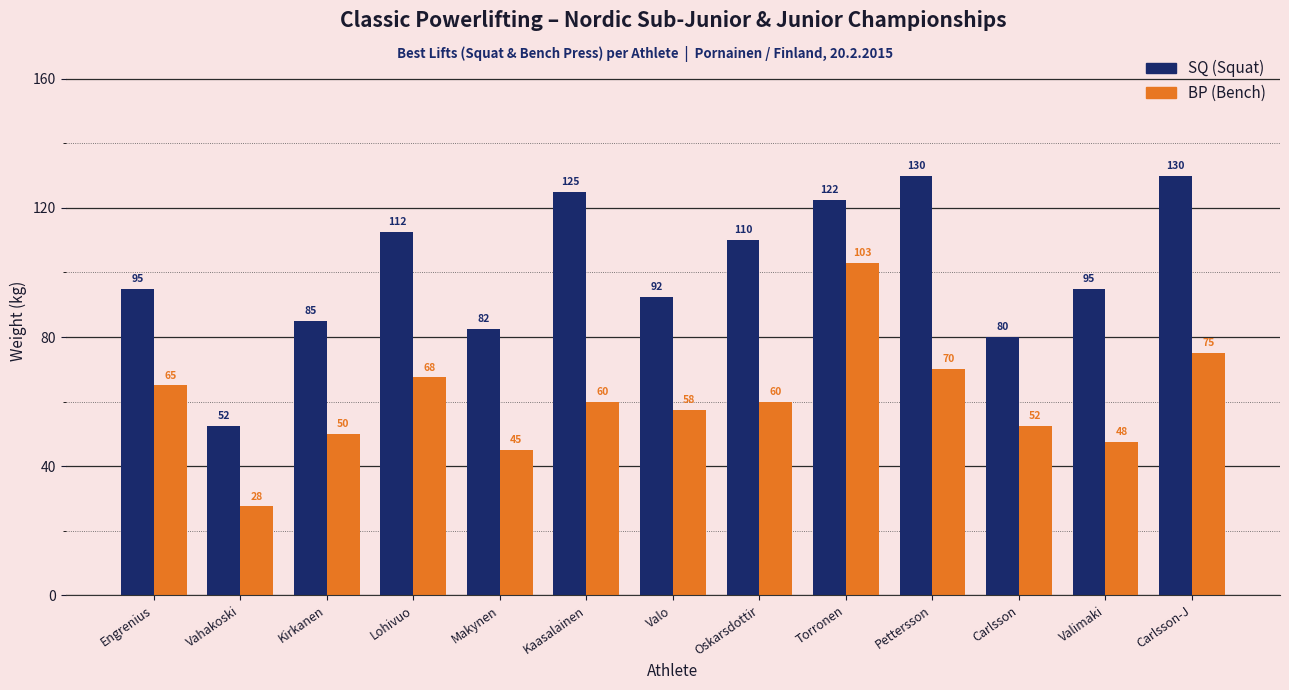

What is the spread (max minus min) of values at Engrenius?

30.0